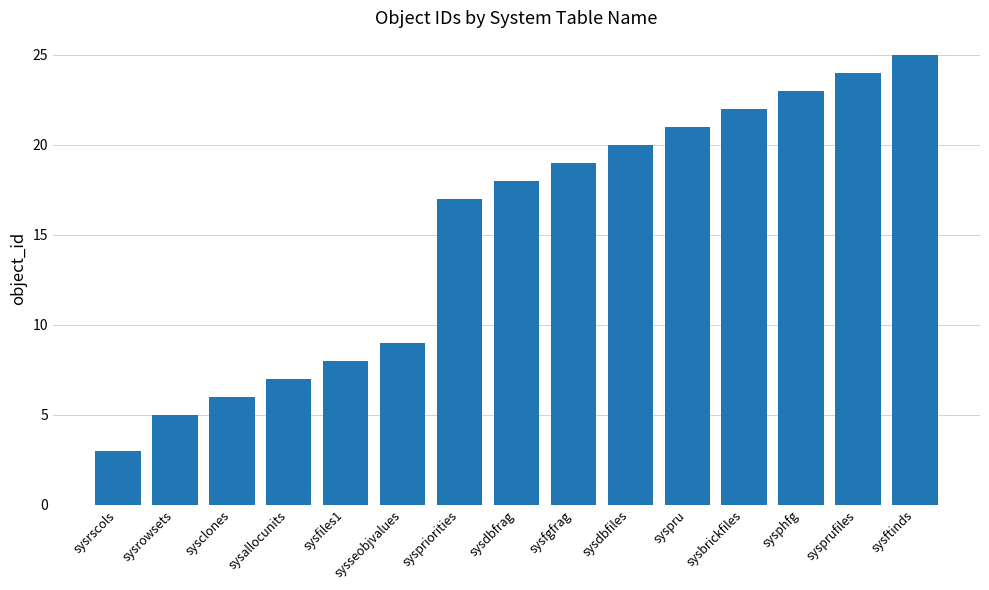

What is the change in value from sysfgfrag to sysprufiles?

+5